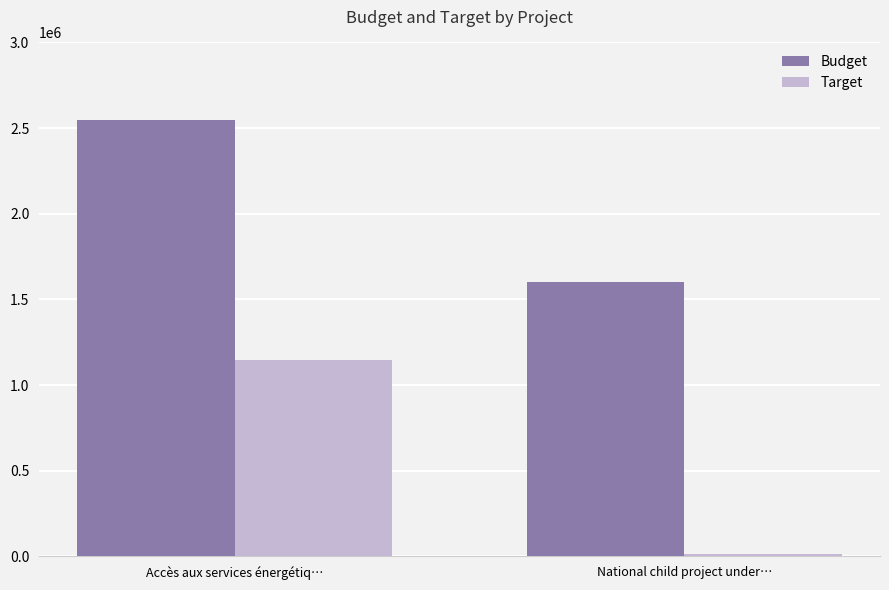

Reading right to left, transcribe all the data shown in this chart.

Budget: National child project under…=1601376	Accès aux services énergétiq…=2545500
Target: National child project under…=13534	Accès aux services énergétiq…=1146133